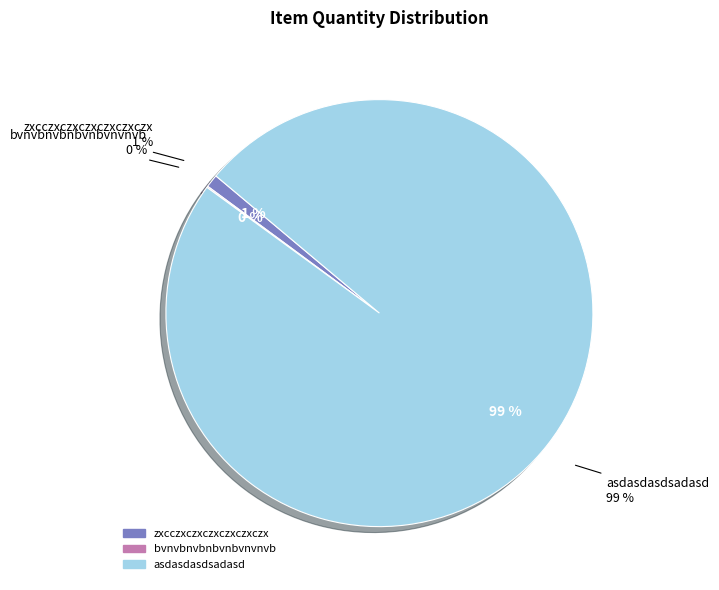

What is the change in value from zxcczxczxczxczxczxczx to bvnvbnvbnbvnbvnvnvb?

-110810